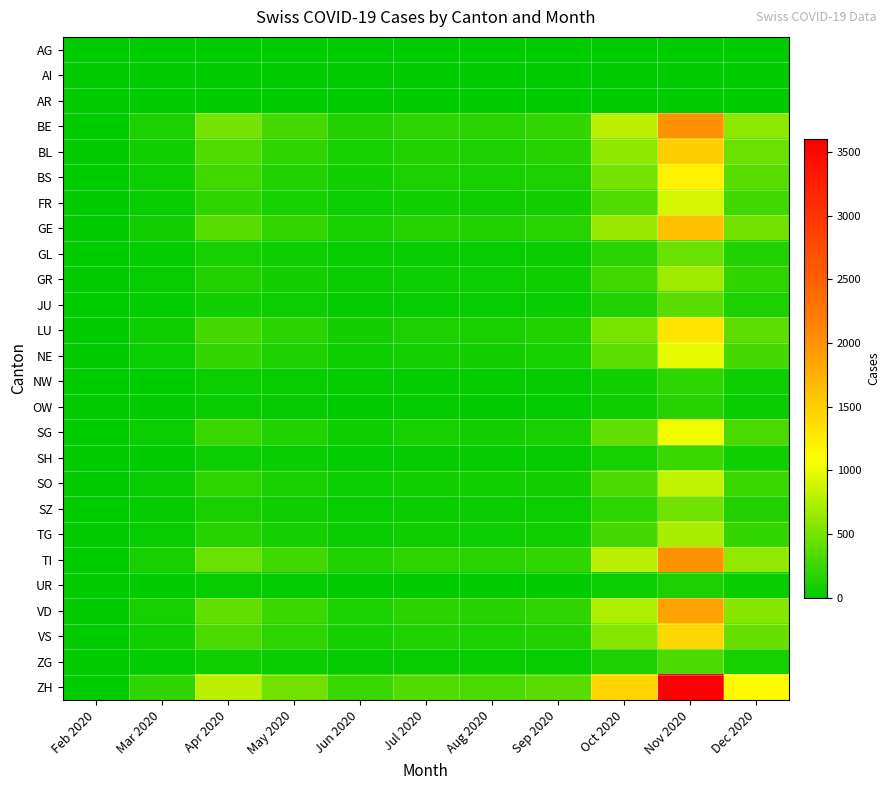

Which series has the widest spread of values?

ZH